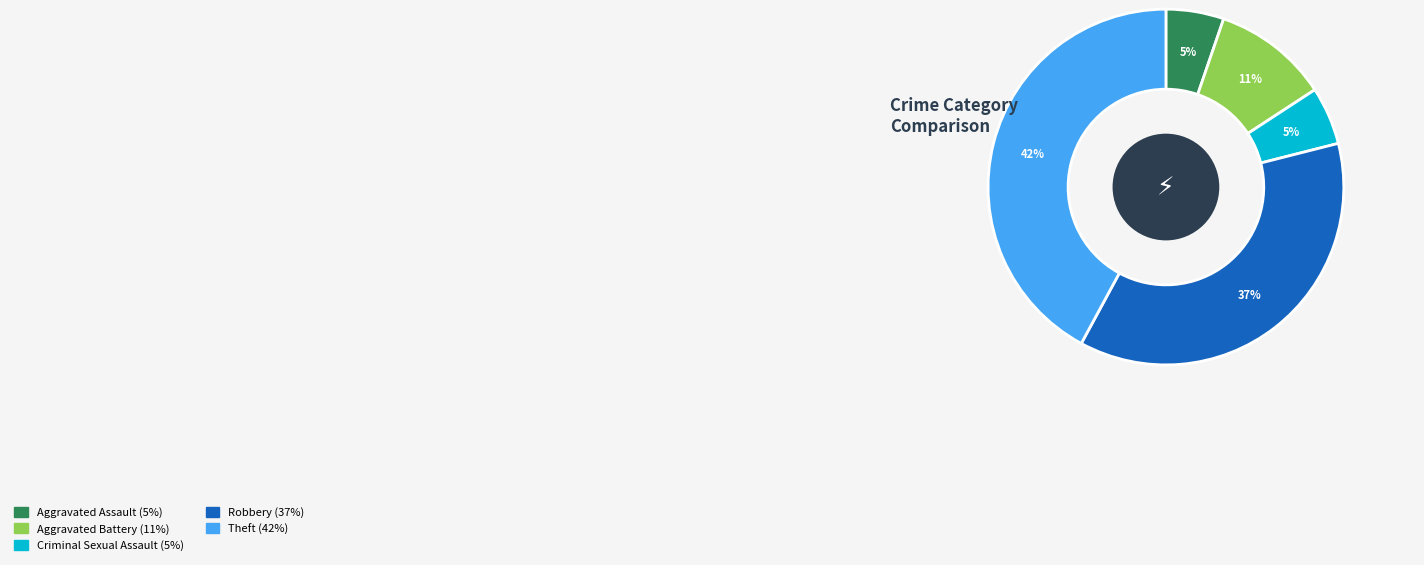

Which has a higher value, Aggravated Battery or Aggravated Assault?

Aggravated Battery